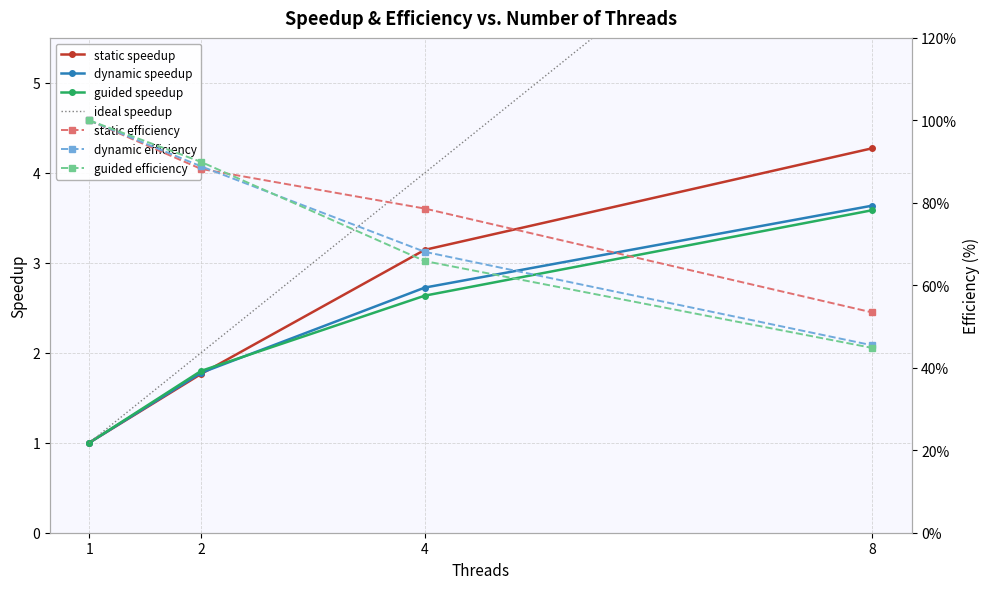

Which series ends up on top after the final intersection of static and dynamic?

static